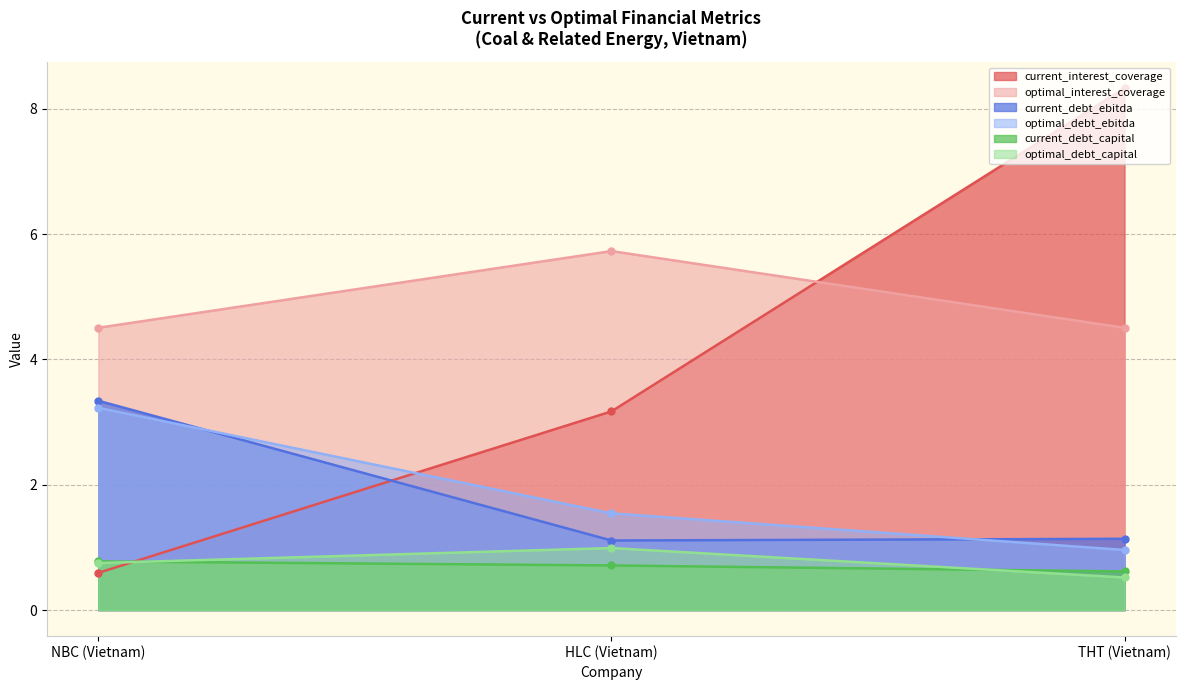

What is the maximum value shown in the chart?

8.3